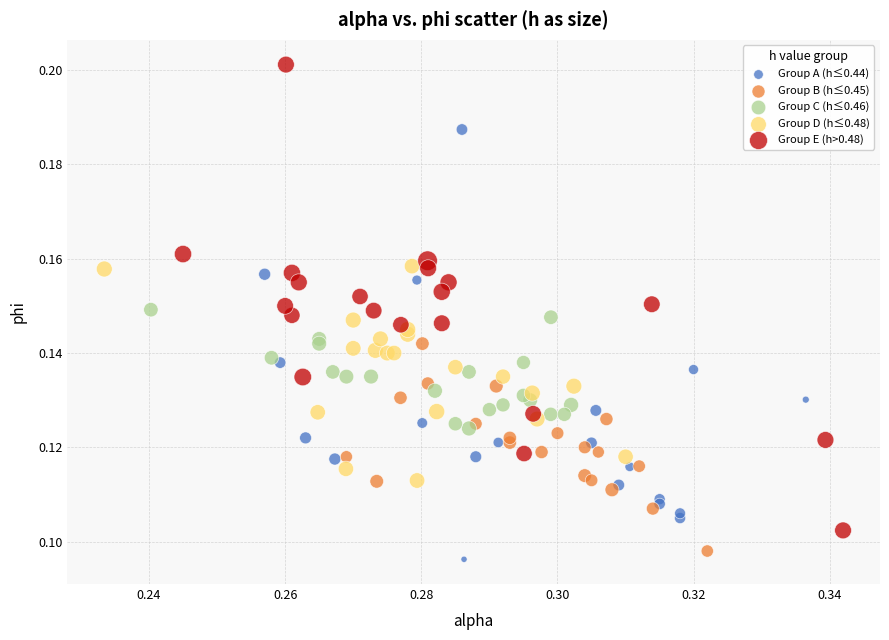

What are all the series names shown in the legend?

Group A (h≤0.44), Group B (h≤0.45), Group C (h≤0.46), Group D (h≤0.48), Group E (h>0.48)